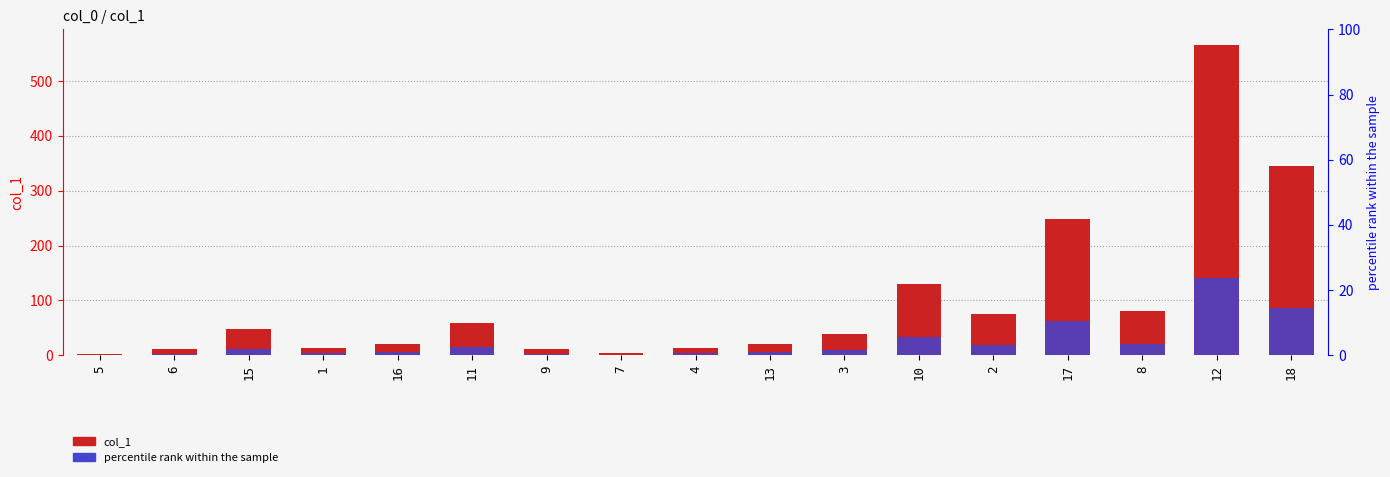

Which series changed the most between 1 and 3?

col_1